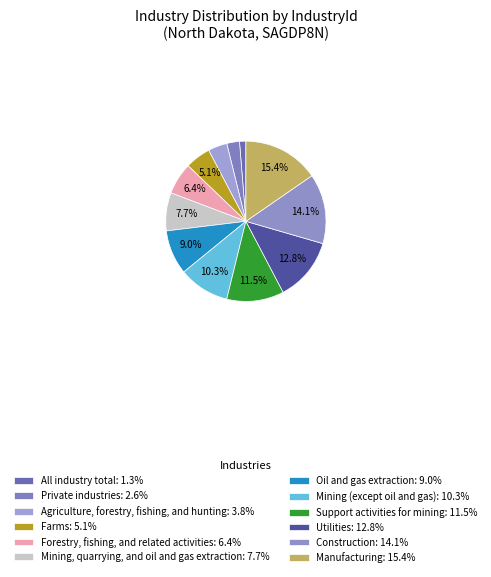

How many segments does this pie chart have?

12